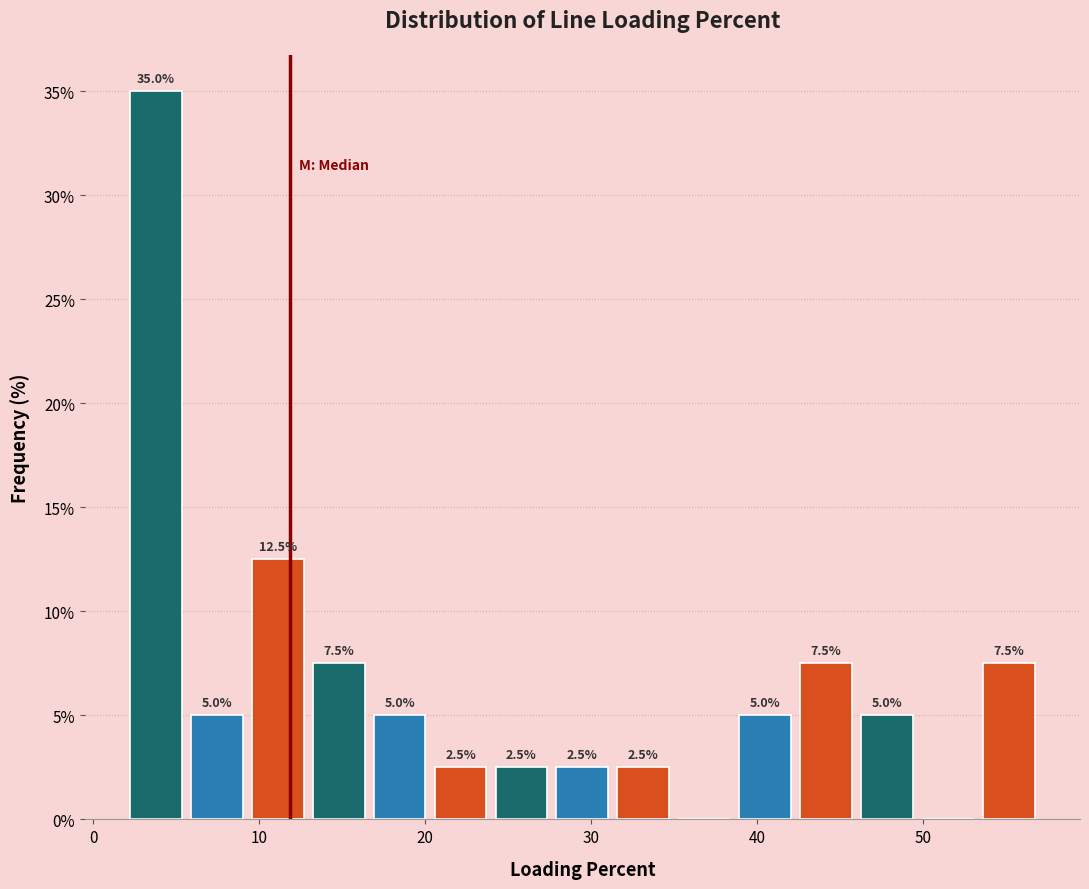

Around what value on the x-axis is the tallest bar? Give the approximate position of its centre, as read against the axis.

4